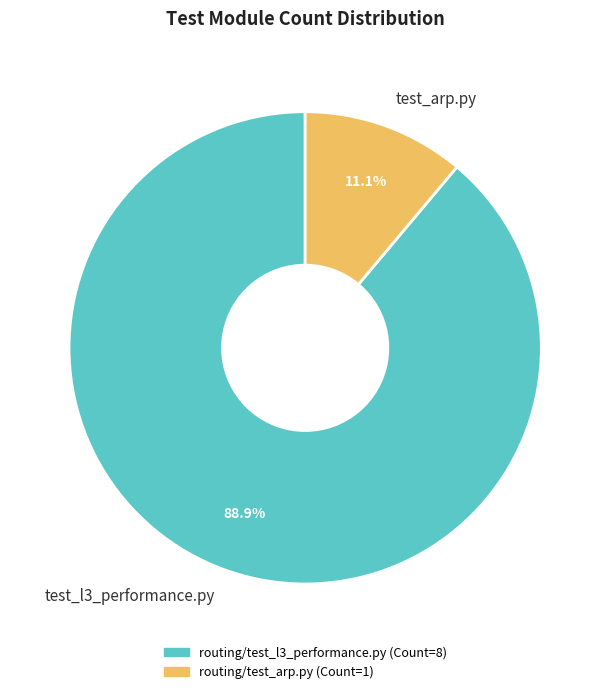

What is the smallest slice in the pie chart?

test_arp.py